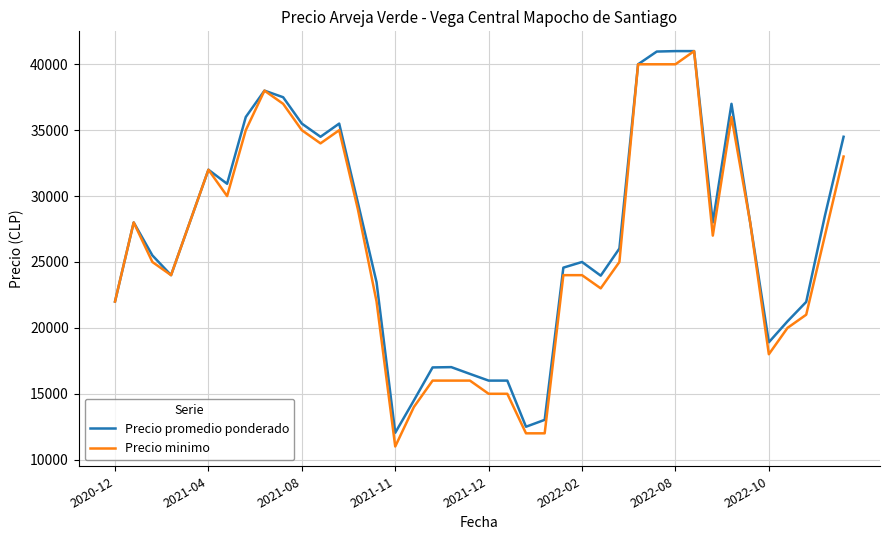

What is the highest value of the Precio promedio ponderado series?

41000